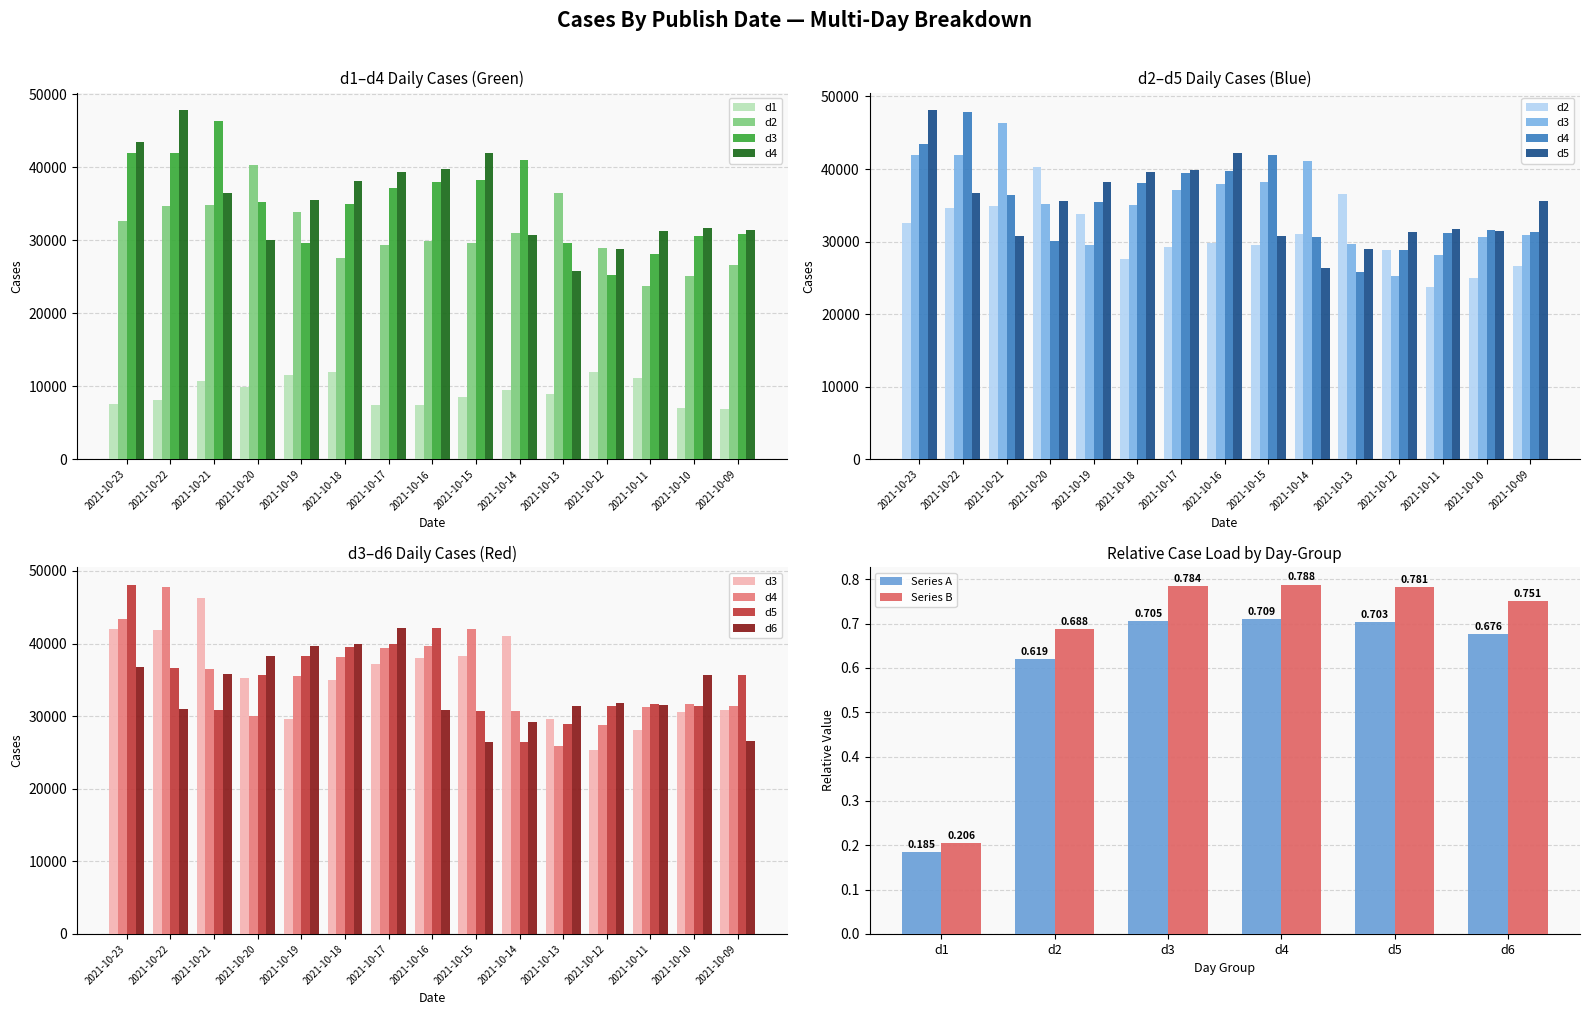

Read the d6 value at 2021-10-09.

26556